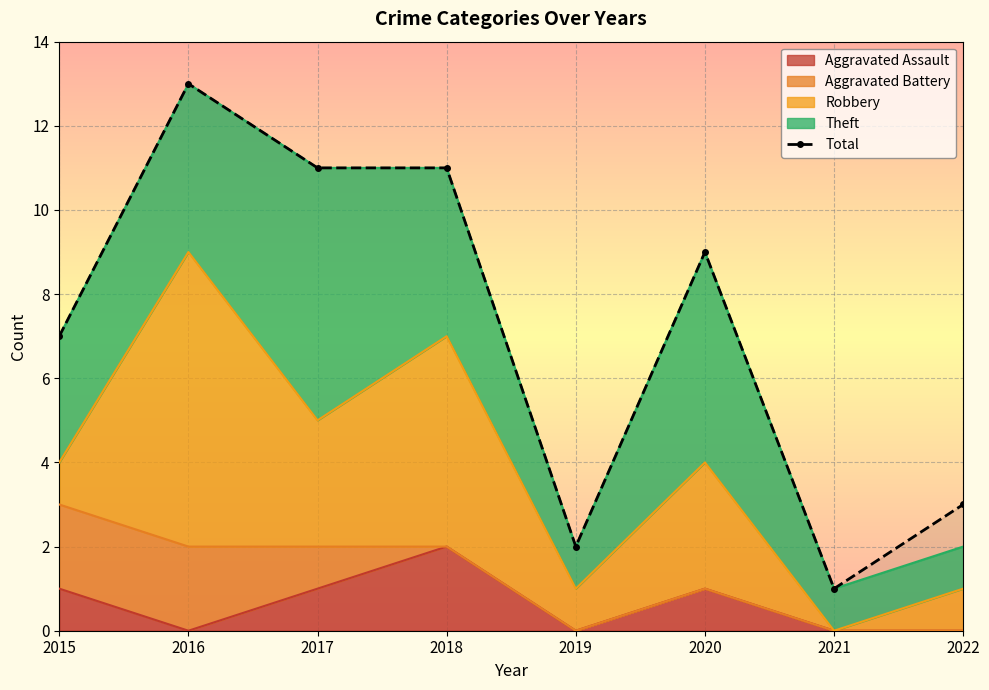

Which has a higher value, 2015 or 2020?

2020